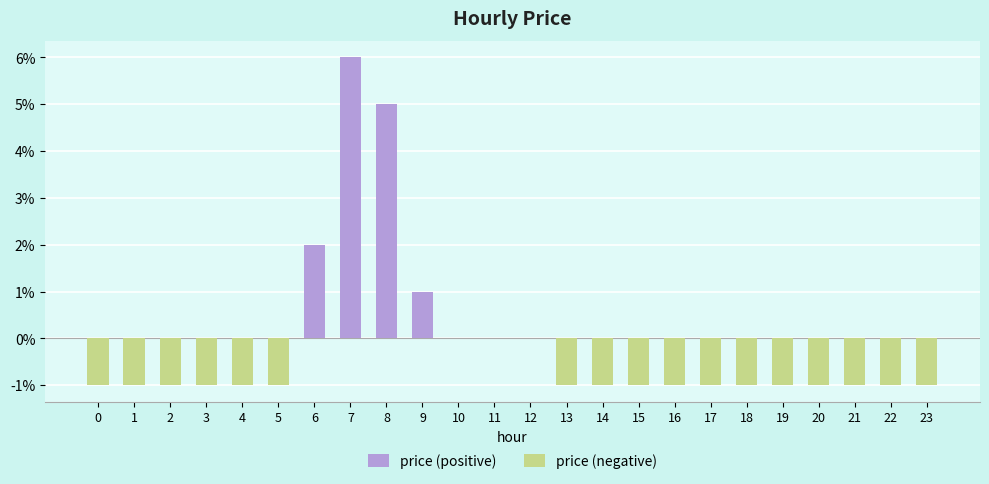

Reading left to right, extract all data points from this chart.

0=-0.0	1=-0.0	2=-0.0	3=-0.0	4=-0.0	5=-0.0	6=0.0	7=0.1	8=0.1	9=0.0	10=0.0	11=0.0	12=0.0	13=-0.0	14=-0.0	15=-0.0	16=-0.0	17=-0.0	18=-0.0	19=-0.0	20=-0.0	21=-0.0	22=-0.0	23=-0.0